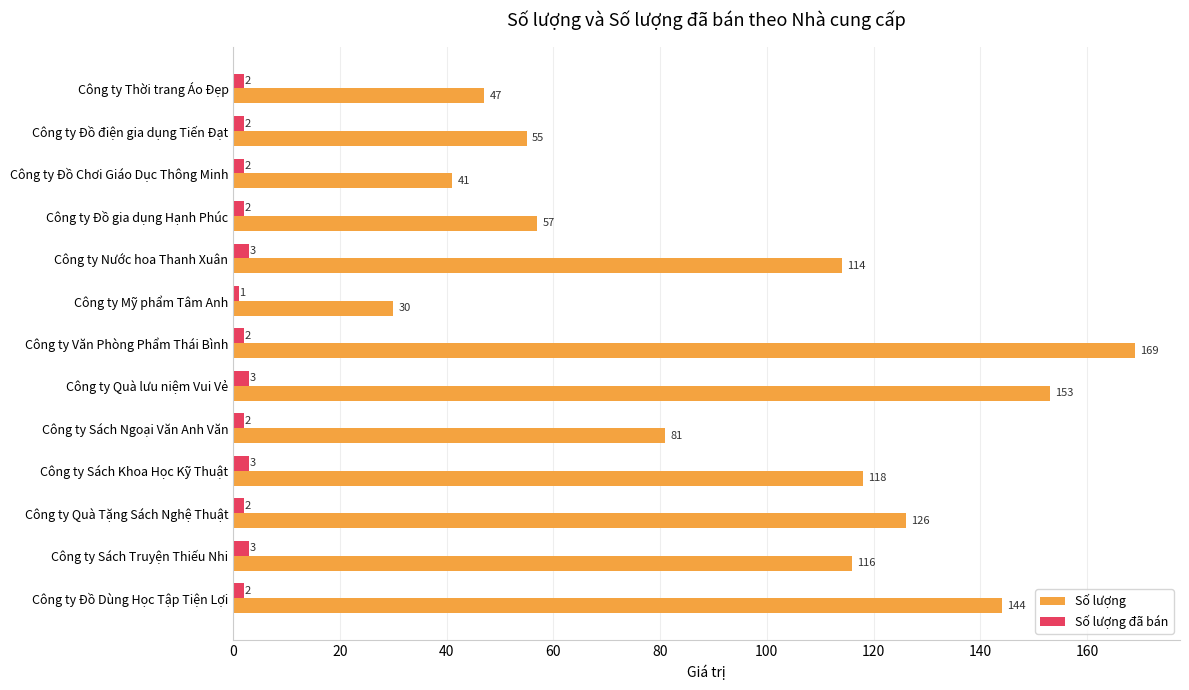

At Công ty Mỹ phẩm Tâm Anh, list the series in order from smallest to largest.

Số lượng đã bán, Số lượng